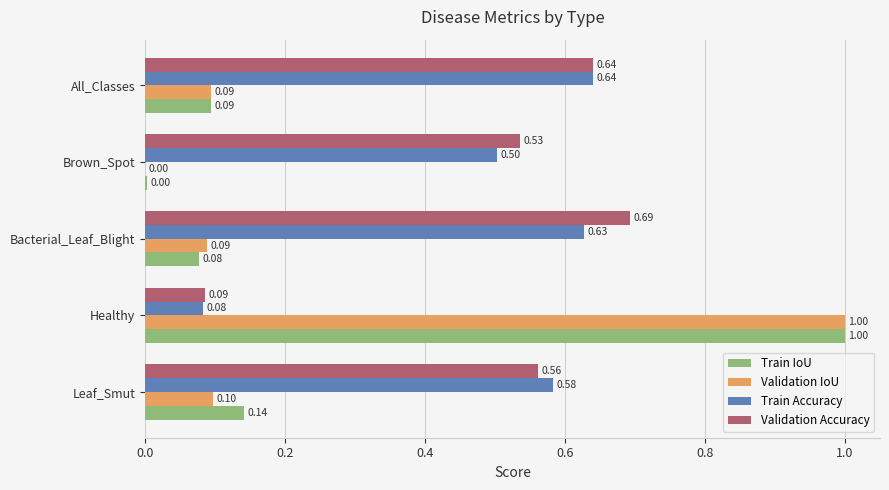

Which series changed the most between Brown_Spot and All_Classes?

Train Accuracy